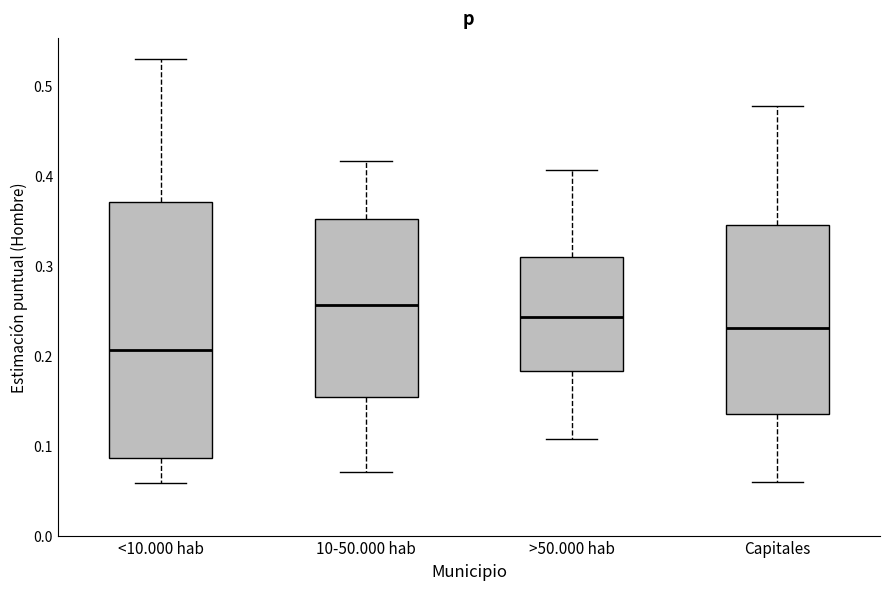

Which box has the lowest median line?

<10.000 hab